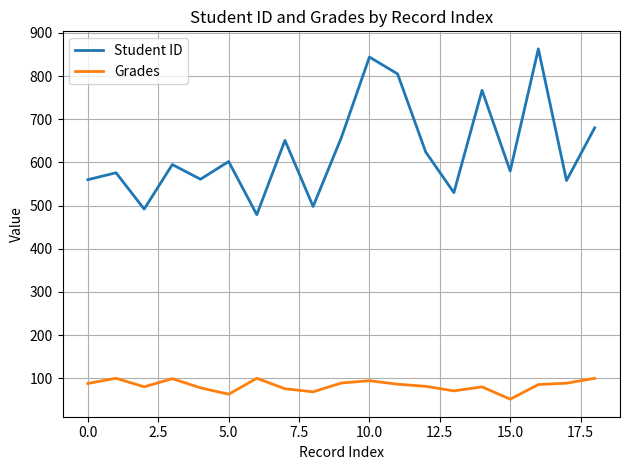

What is the maximum value shown in the chart?

863.0